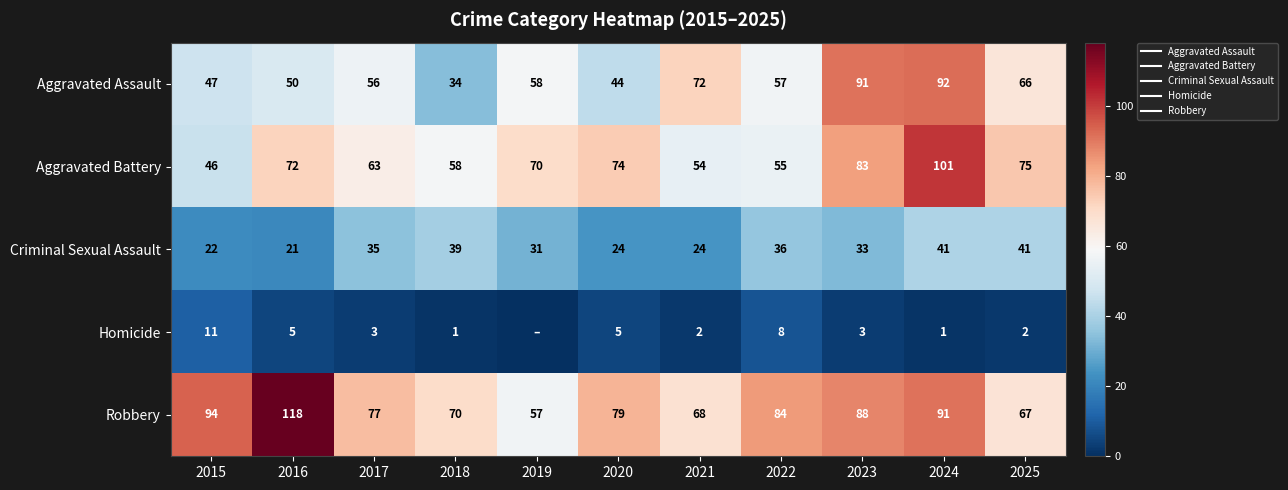

How many values in the Aggravated Battery series are below 70?

5